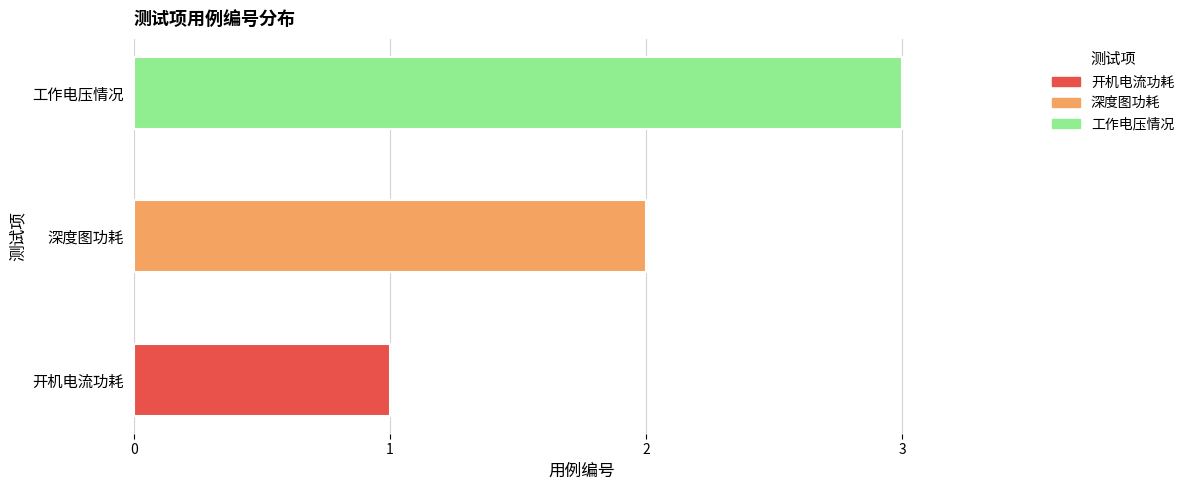

What is the maximum value shown in the chart?

3